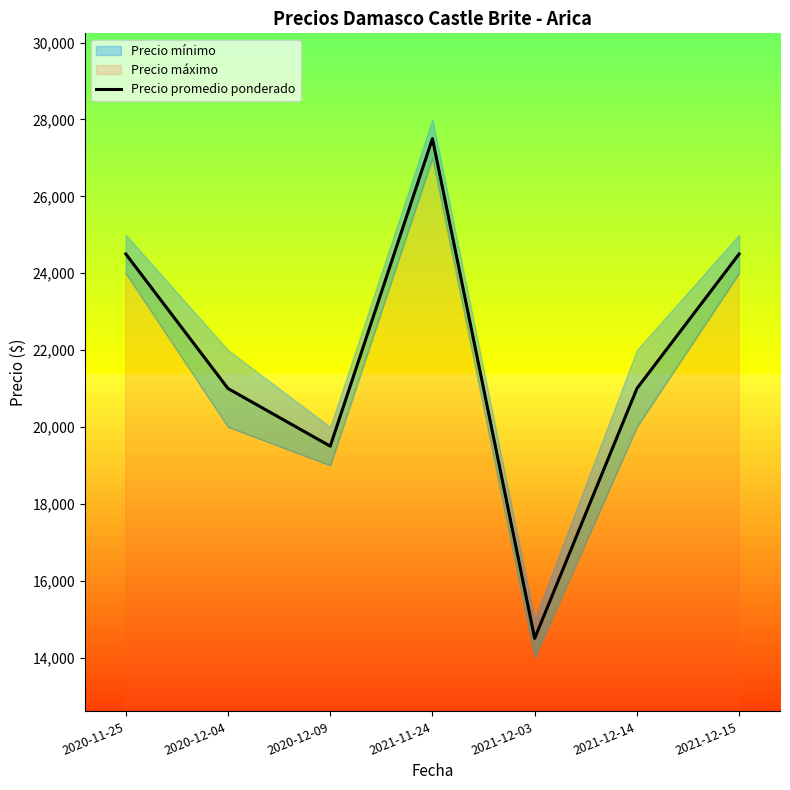

Reading left to right, list all the values displayed in this chart.

2020-11-25=24500	2020-12-04=21000	2020-12-09=19500	2021-11-24=27500	2021-12-03=14500	2021-12-14=21000	2021-12-15=24500